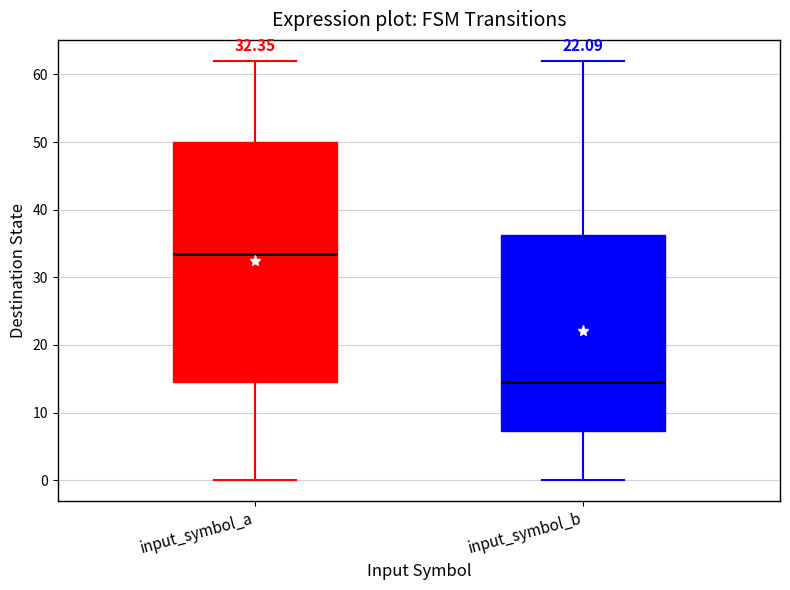

Comparing the boxes themselves (not the whiskers), which one is the tallest?

input_symbol_a